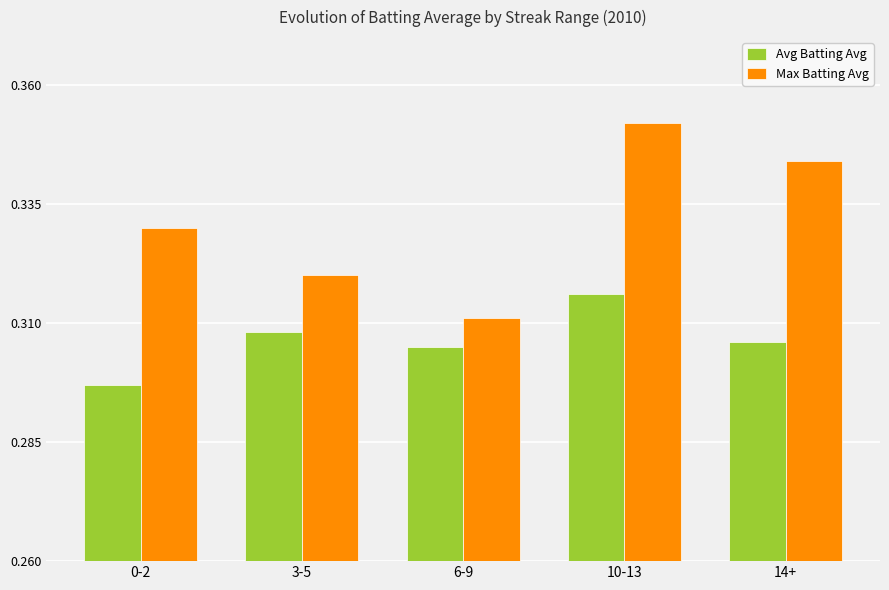

The Avg Batting Avg series shows 0.1 at 6-9. True or false?

False